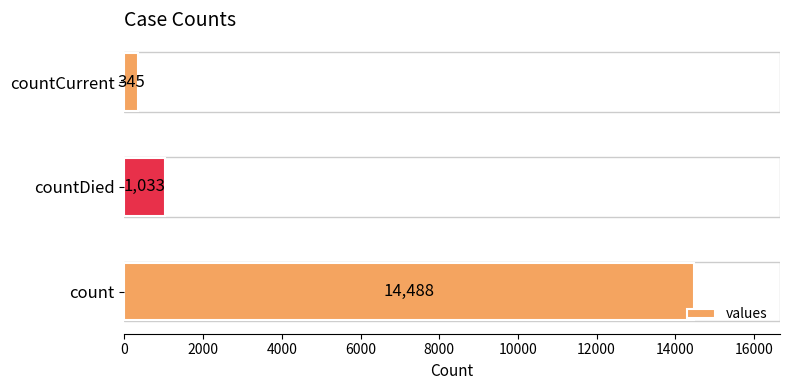

Approximately how many times larger is the value at count compared to countCurrent?

42.0